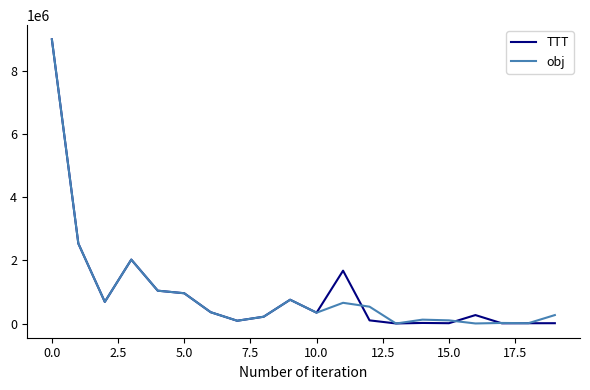

What is the greatest value displayed?

9011757.0